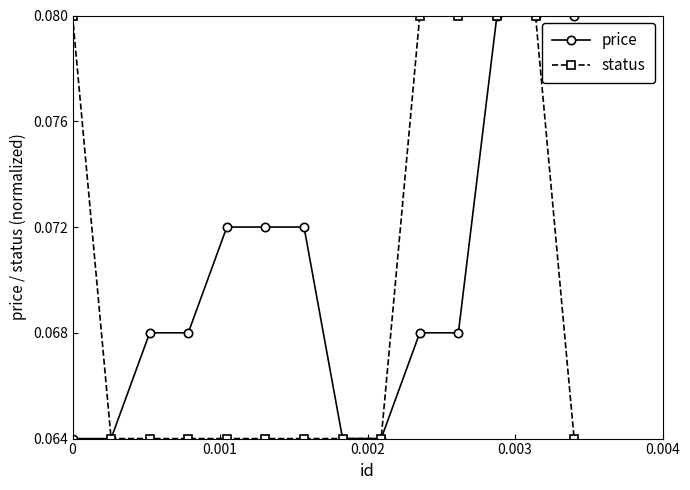

At how many categories does at least one series exceed 0?

14